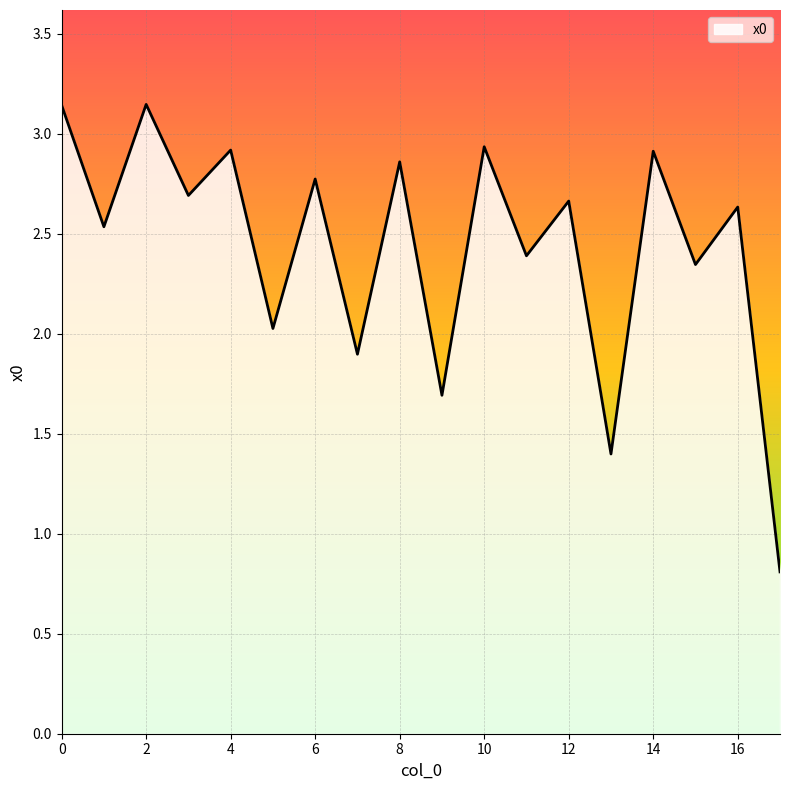

How many lines are shown in the chart?

1